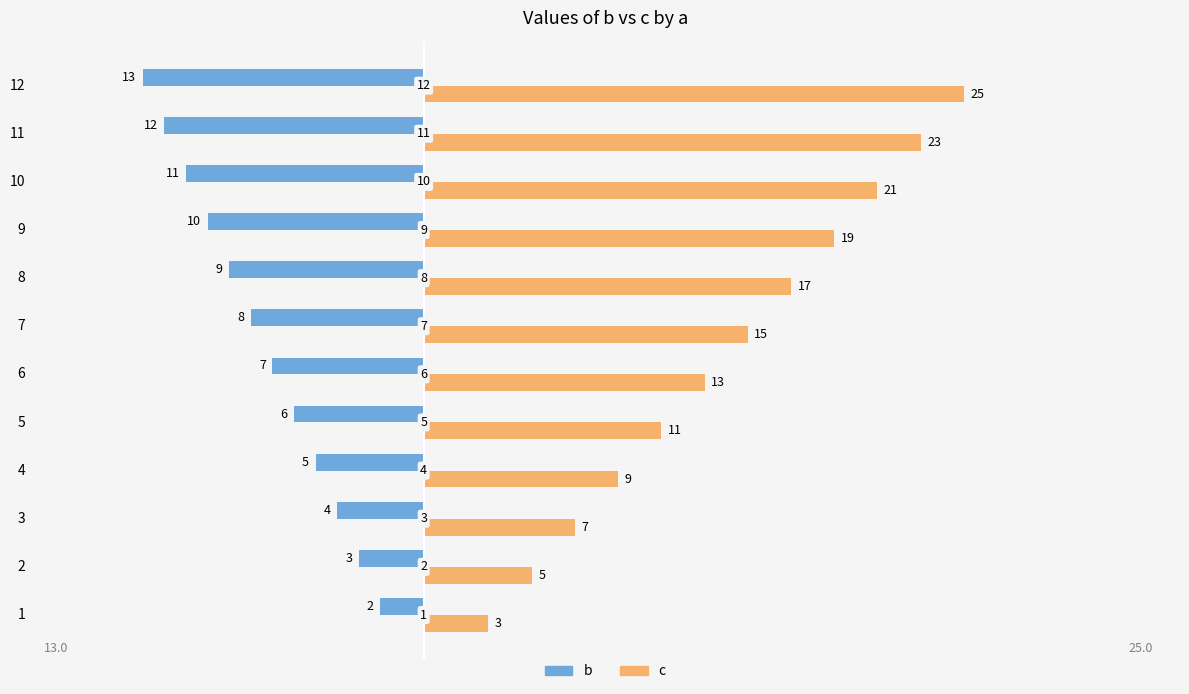

Read the b value at 5, to the nearest 10.

-10